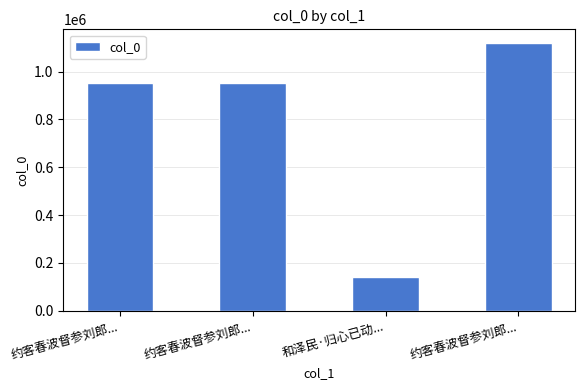

List the labels in order of value, largest first.

约客春波督参刘郎..., 约客春波督参刘郎..., 约客春波督参刘郎..., 和泽民·归心已动...